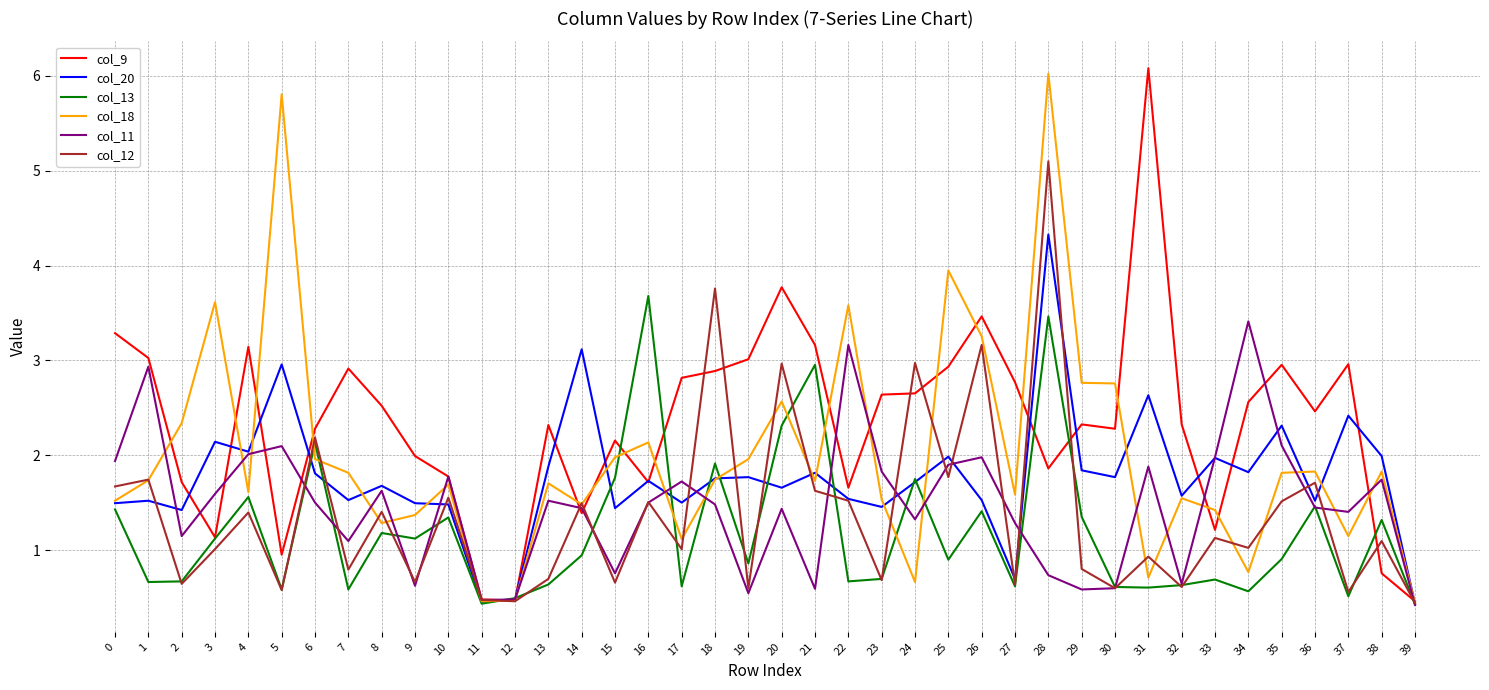

Between 21 and 34, which series saw the biggest shift?

col_11